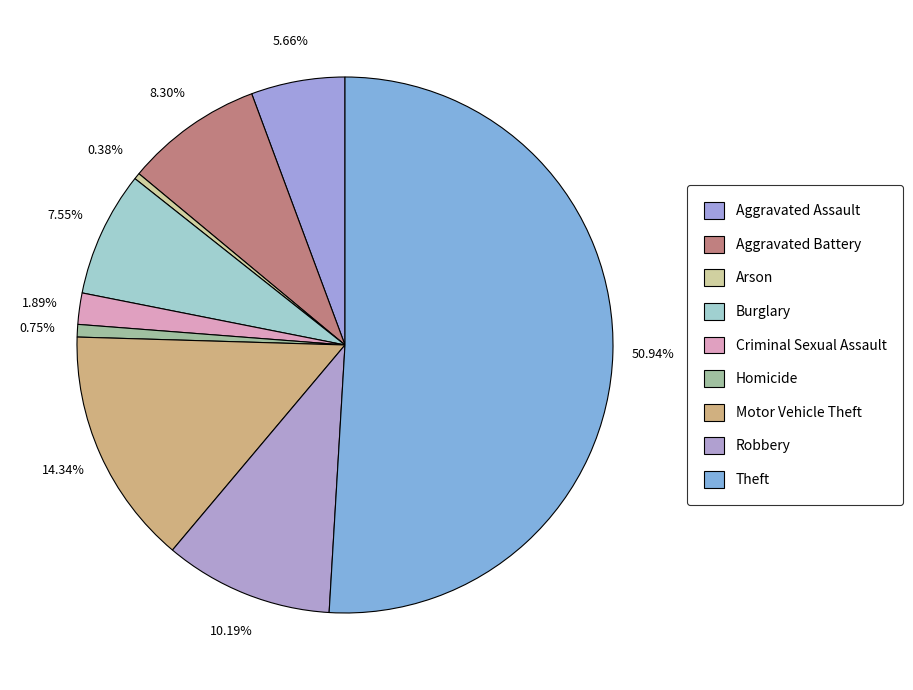

Count the number of slices in the pie.

9